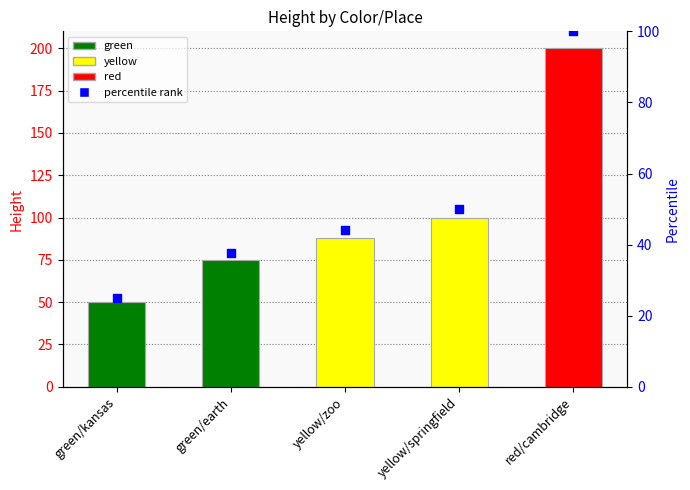

Between yellow/zoo and green/earth, which is larger?

yellow/zoo